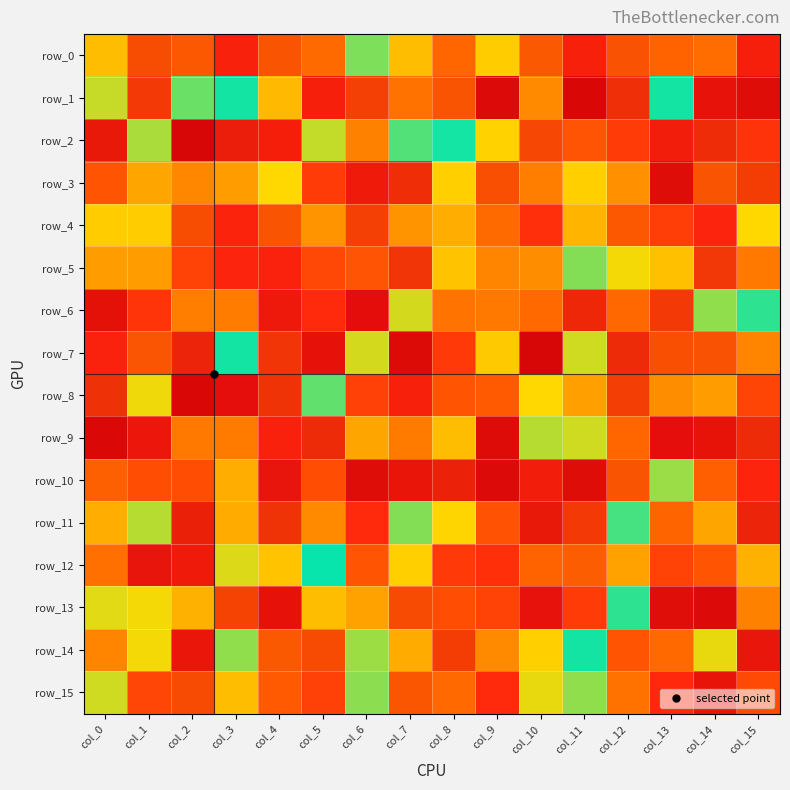

What is the difference between the highest and lowest values at col_15?

241